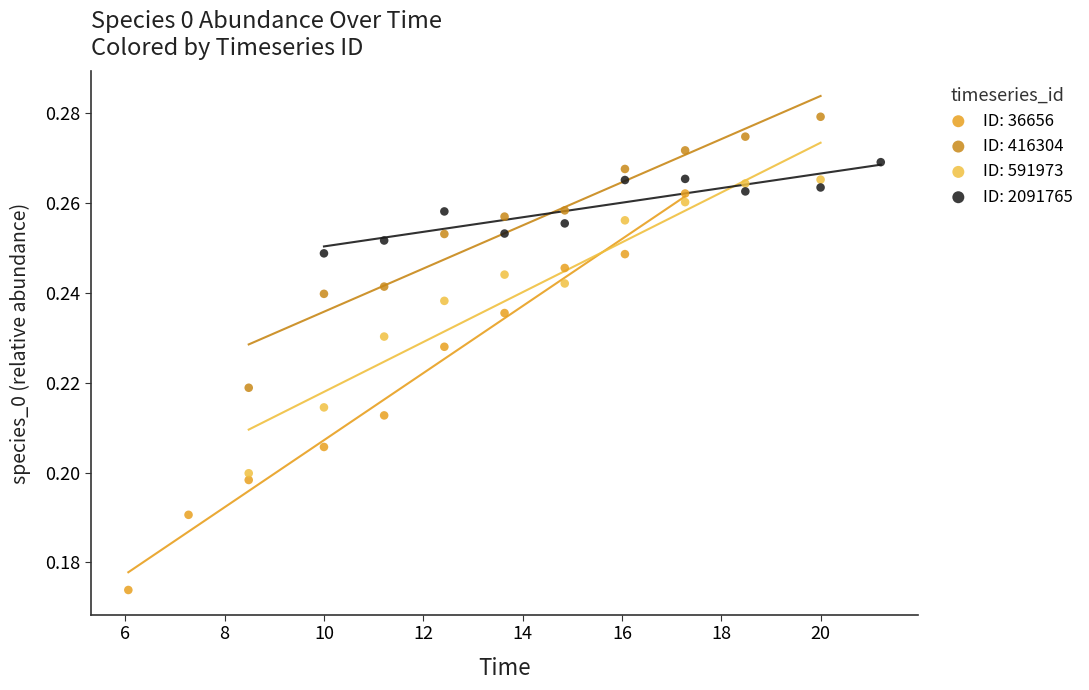

Which series has the widest spread of Y values?

ID: 36656